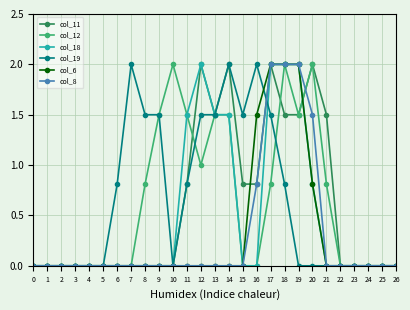

True or false: col_11 has more than 0 points higher than both neighbors.

True